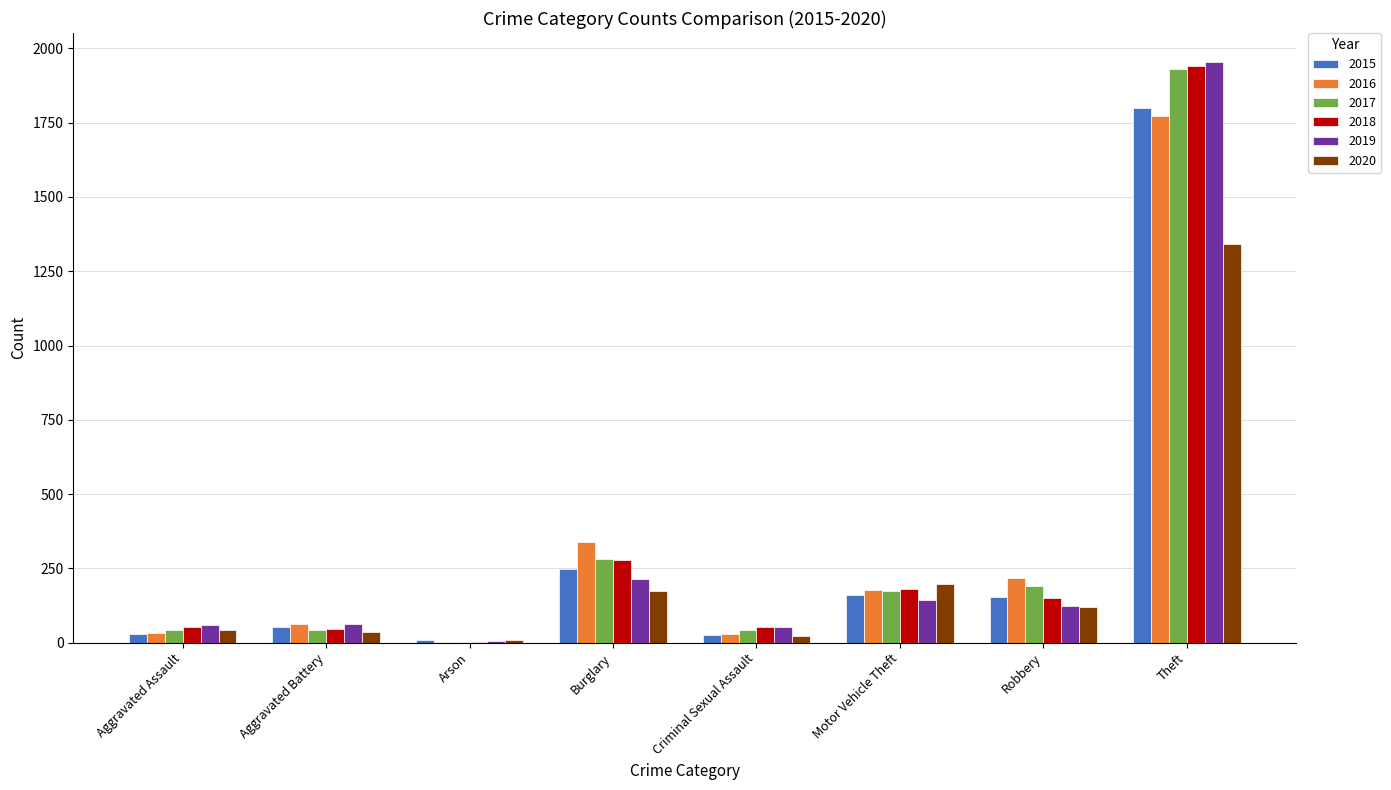

At which label does 2018 reach its peak?

Theft